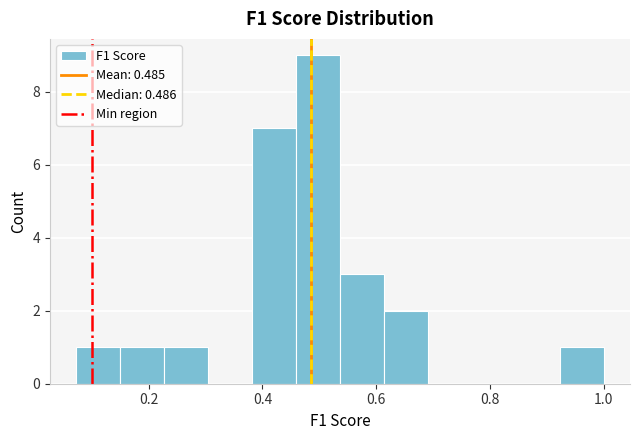

Read against the x-axis, roughly where is the centre of the tallest bar?

0.50